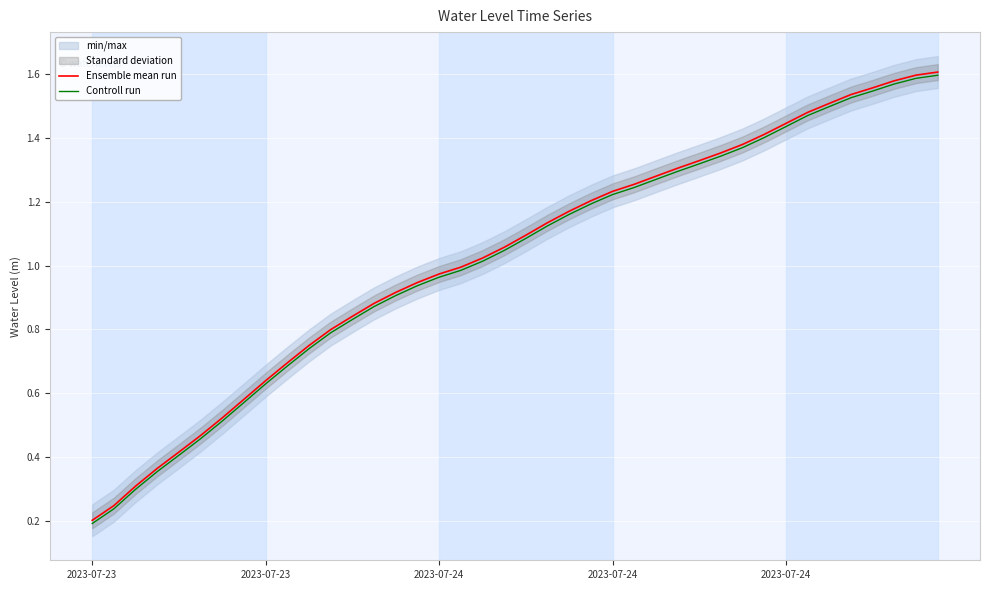

What is the difference between the maximum and minimum values in the Controll run series?

1.4